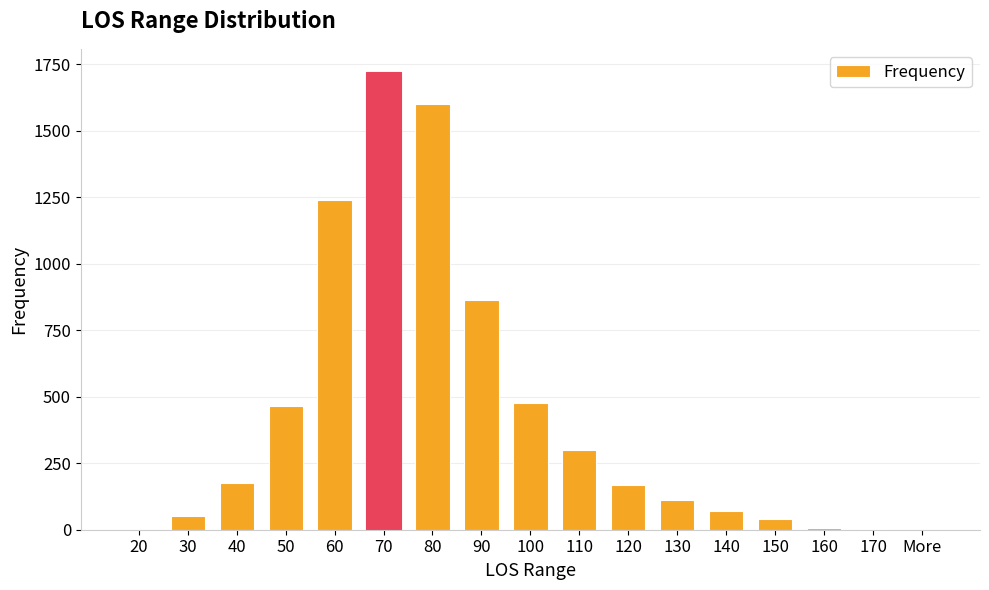

At which label does the data first exceed 169?

40